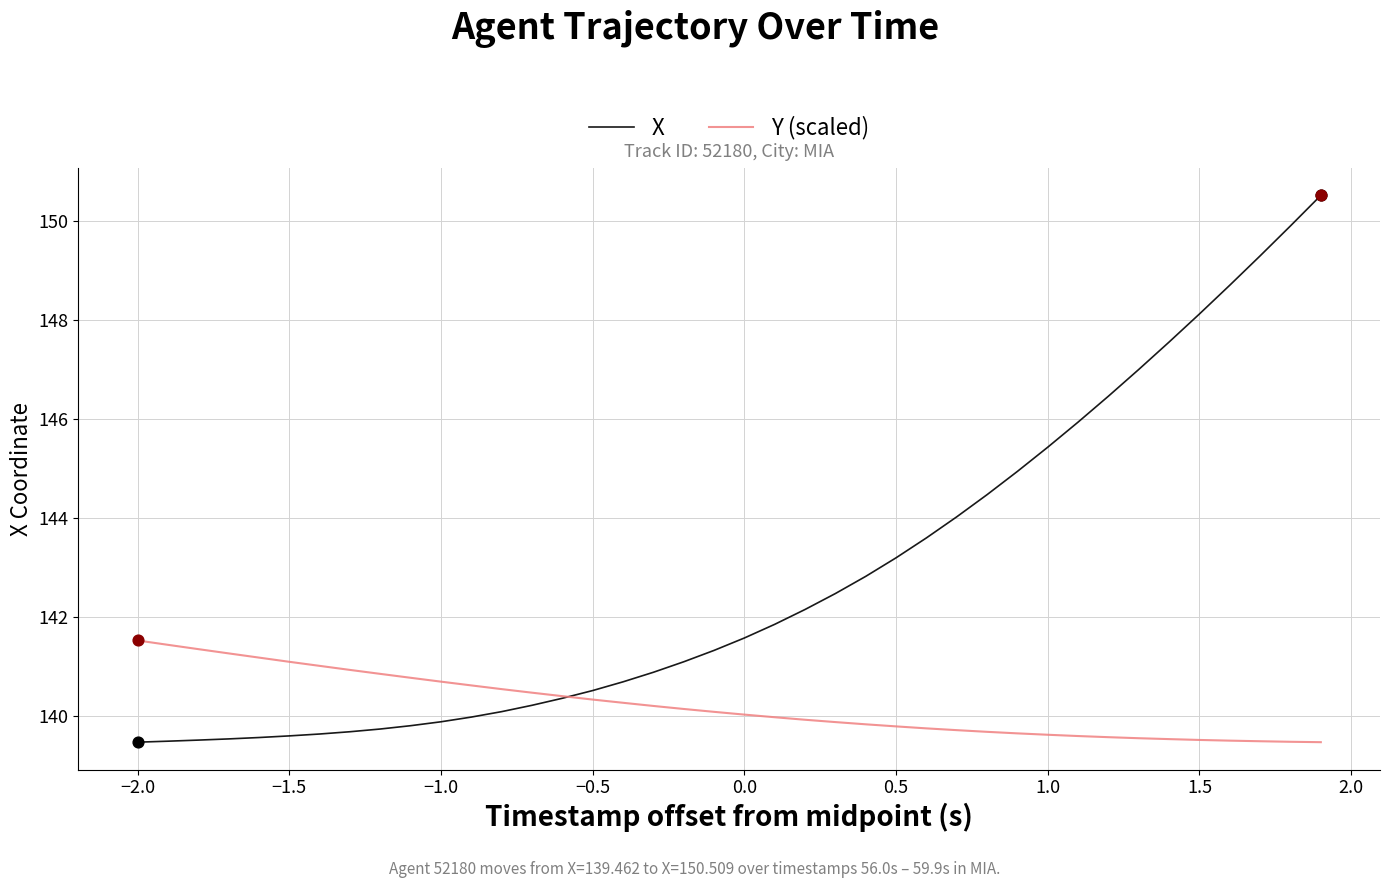

Which series has the largest total across all categories?

X